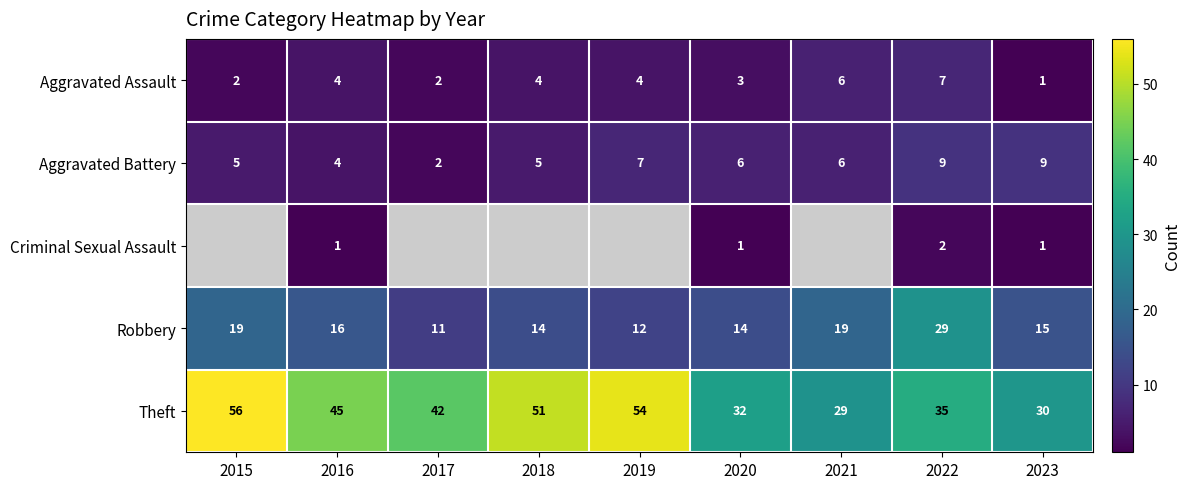

The value of Robbery at 2015 is 7. True or false?

False